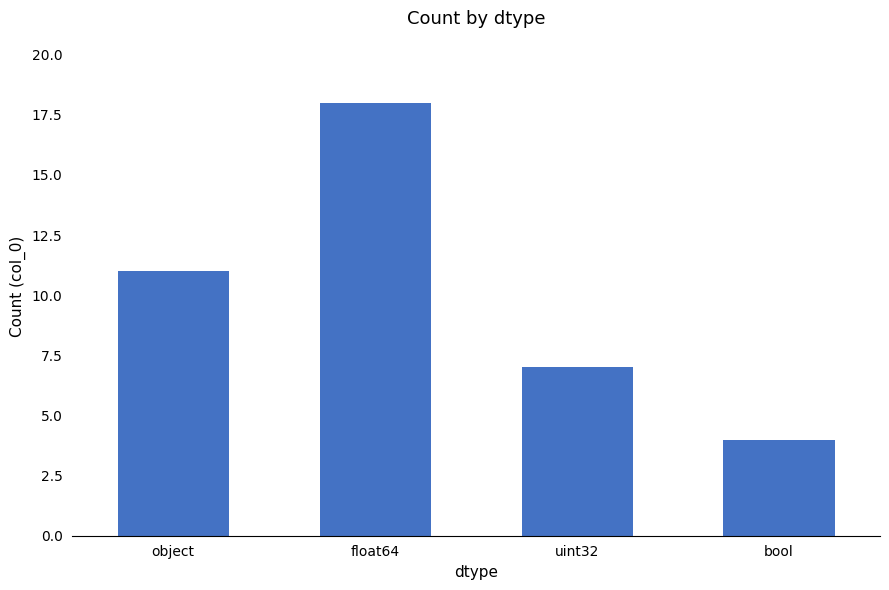

What is the greatest value displayed?

18